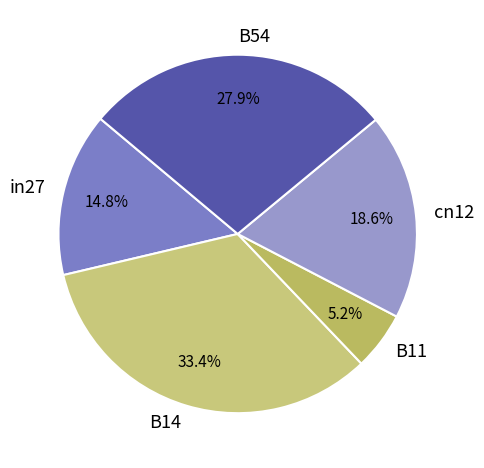

To the nearest percent, what percentage of the pie is cn12?

19%